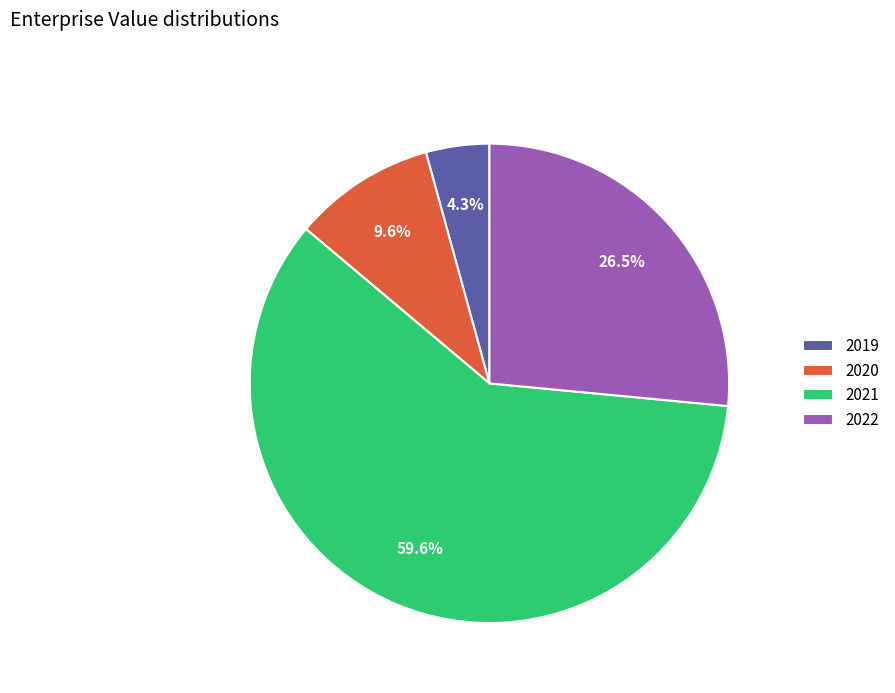

Is 2019 the majority of the pie?

No